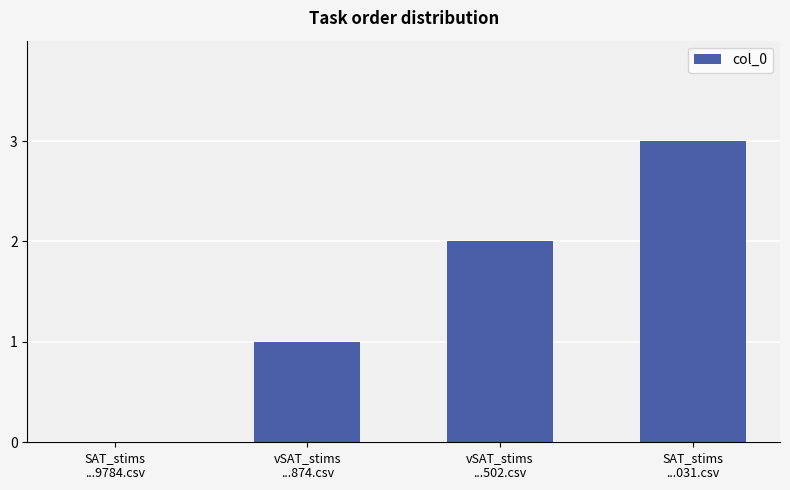

What is the maximum value shown in the chart?

3